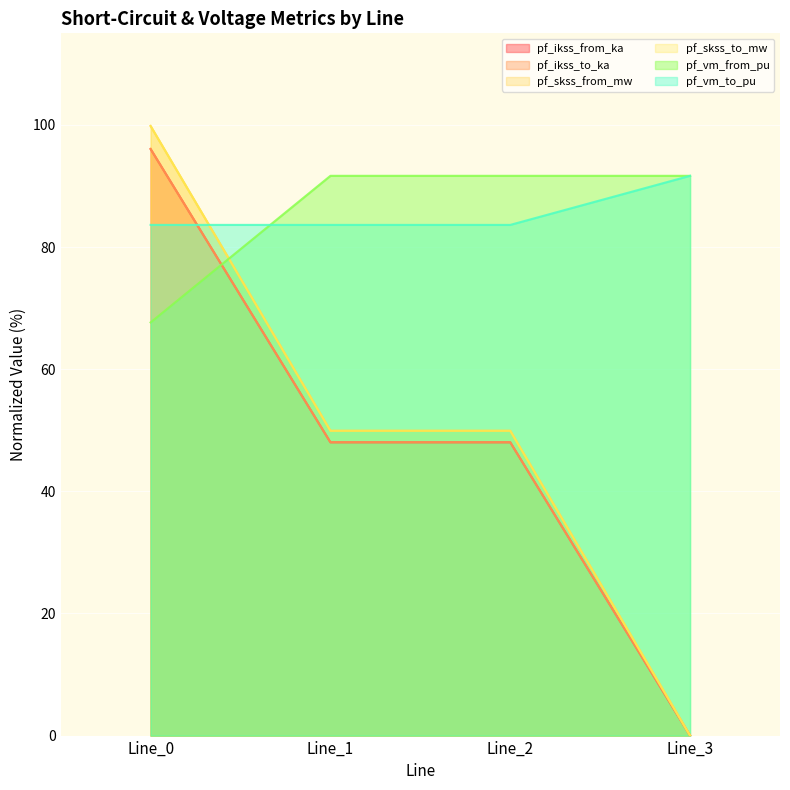

True or false: pf_skss_from_mw has more than 2 interior local peaks.

False